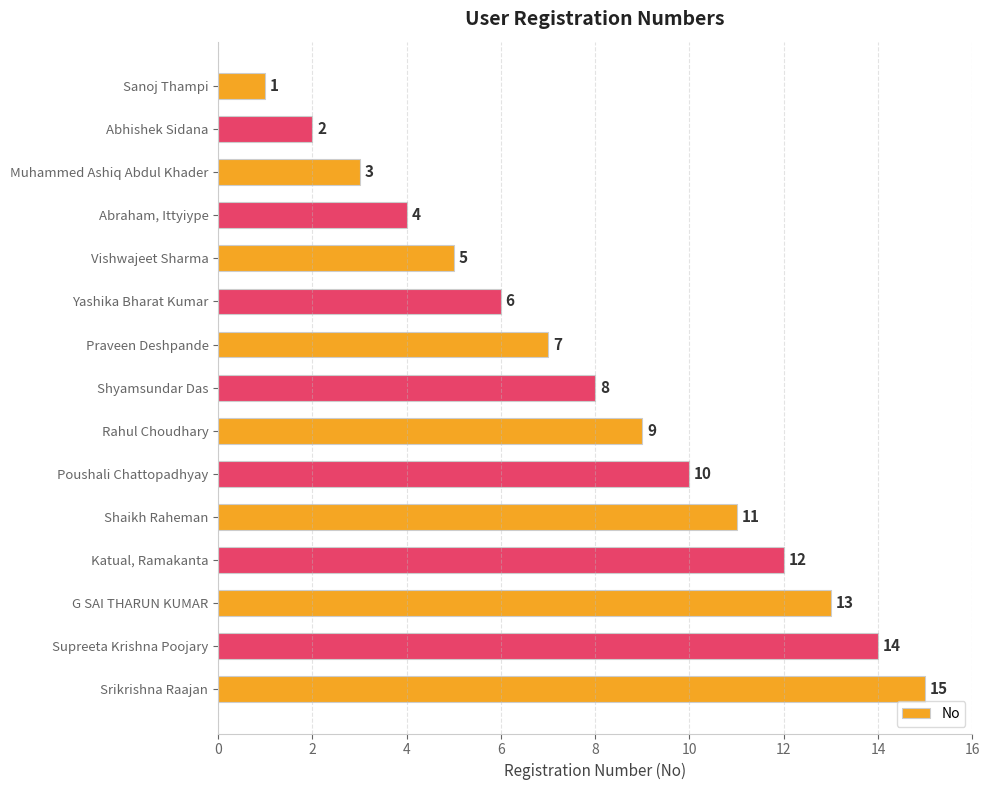

Where is the data nearest to the value 8?

Shyamsundar Das